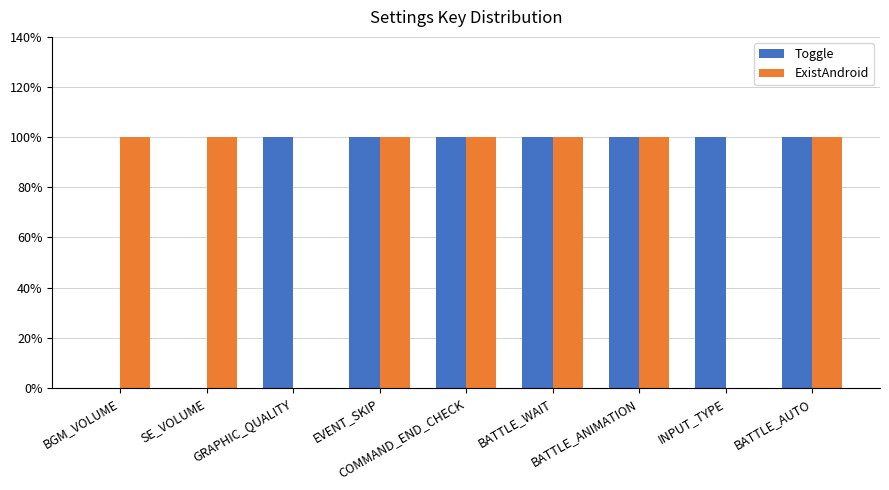

Does the chart contain stacked bars?

No